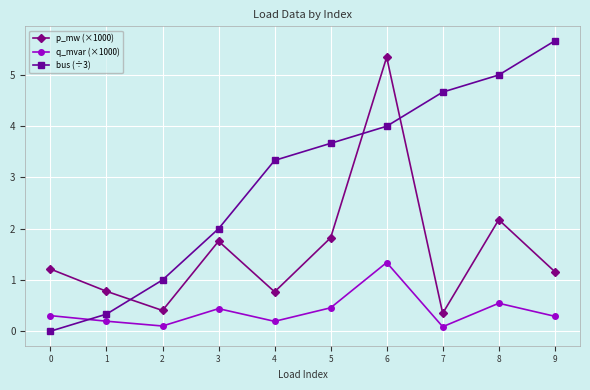

How many lines are shown in the chart?

3